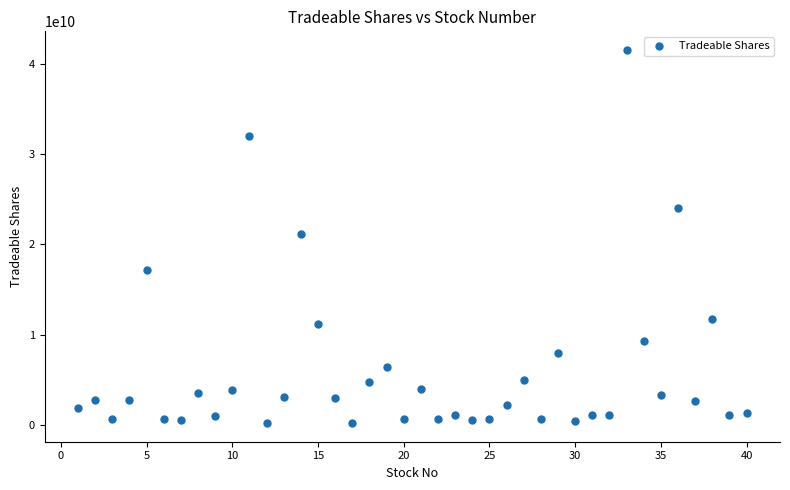

What is the range of Y values (max minus min)?

41304501700